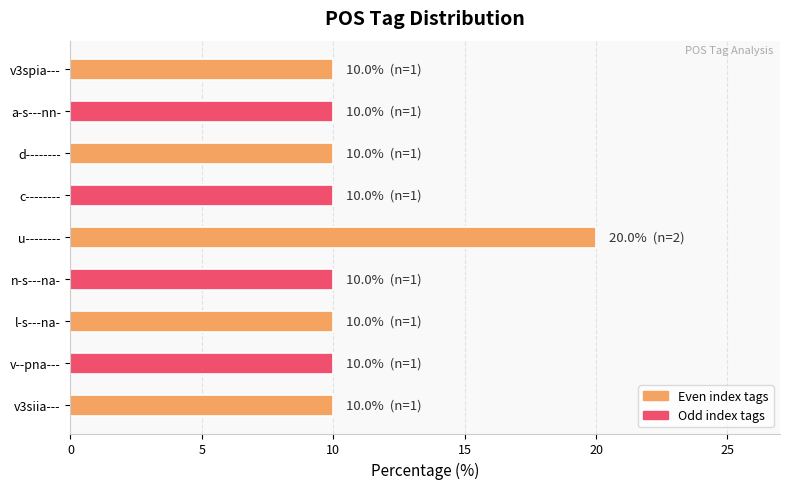

What is the sum of the values at v3spia--- and u--------?

30